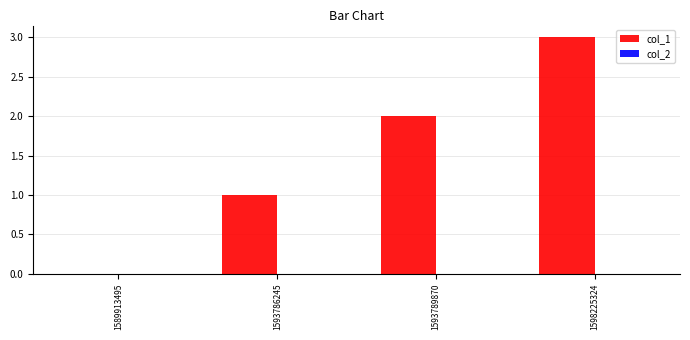

How many positive values are there?

3